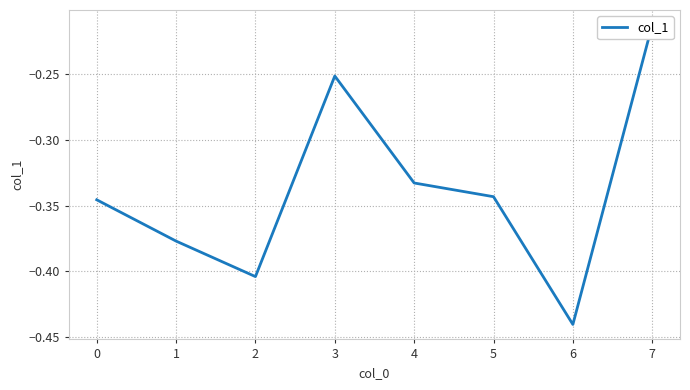

Rank the categories by value from lowest to highest.

6, 2, 1, 0, 5, 4, 3, 7